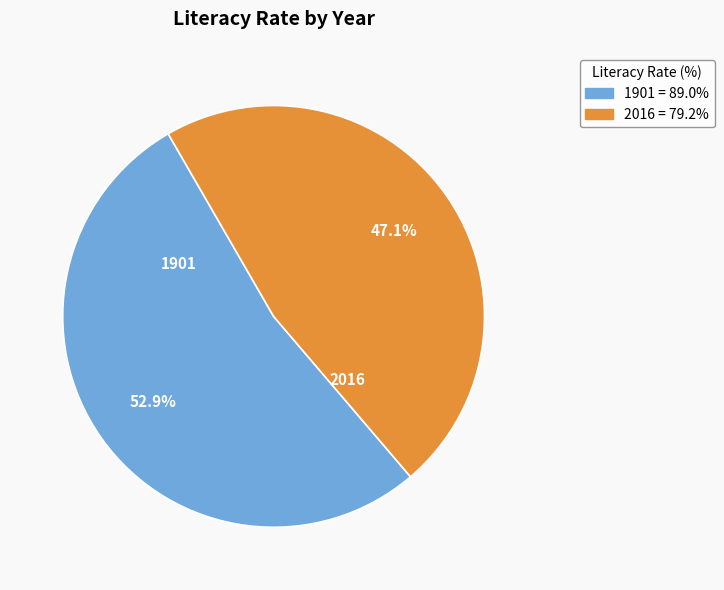

Is 1901 the majority of the pie?

Yes